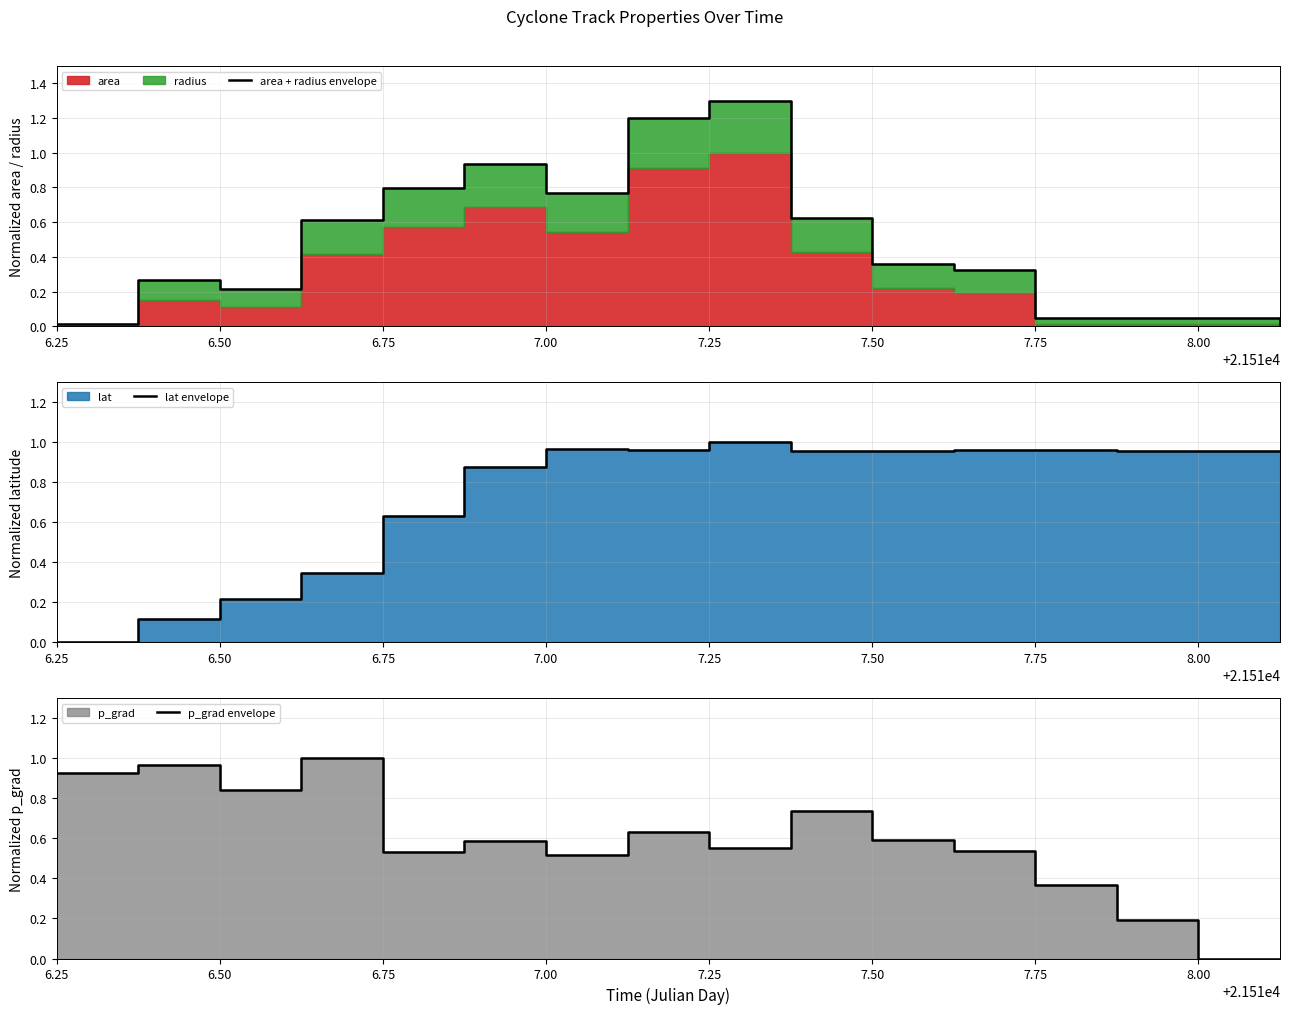

What is the average value of the area + radius envelope series?

0.5